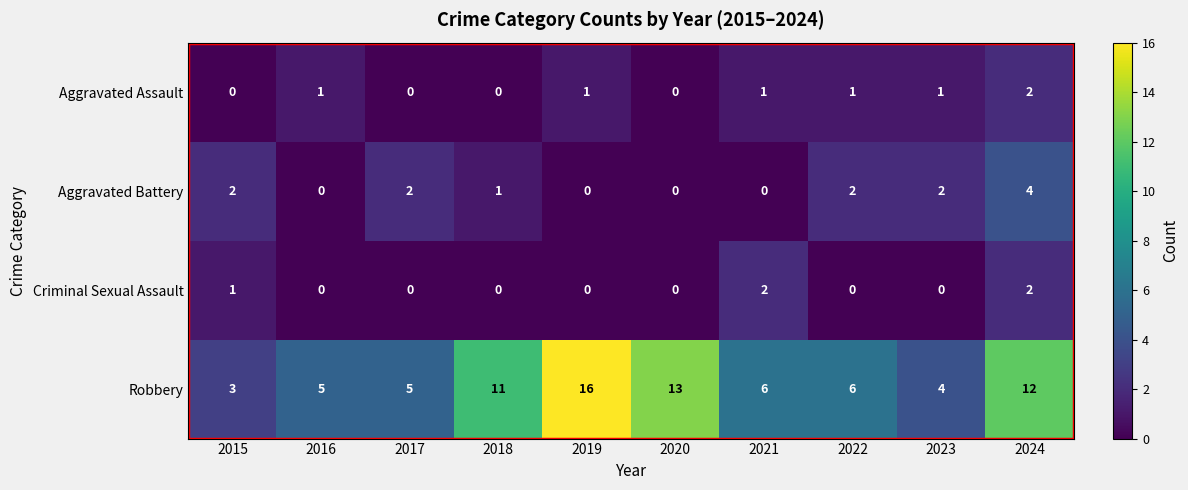

What is the total value across all series at 2024?

20